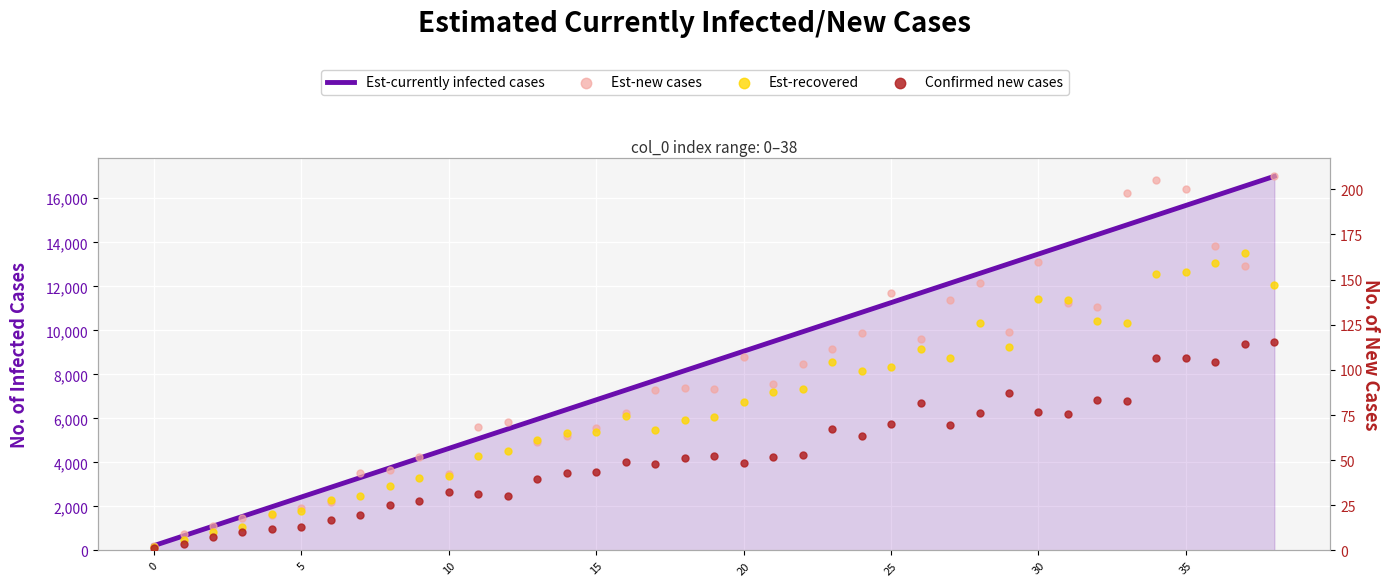

Is the value of Confirmed new cases at 13 greater than the value of Est-new cases at 34?

No